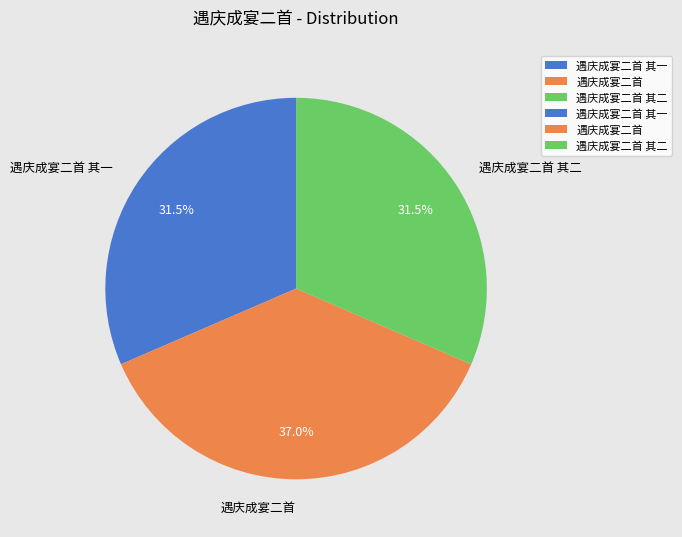

What percentage is NOT represented by 遇庆成宴二首 其二?

68.5%